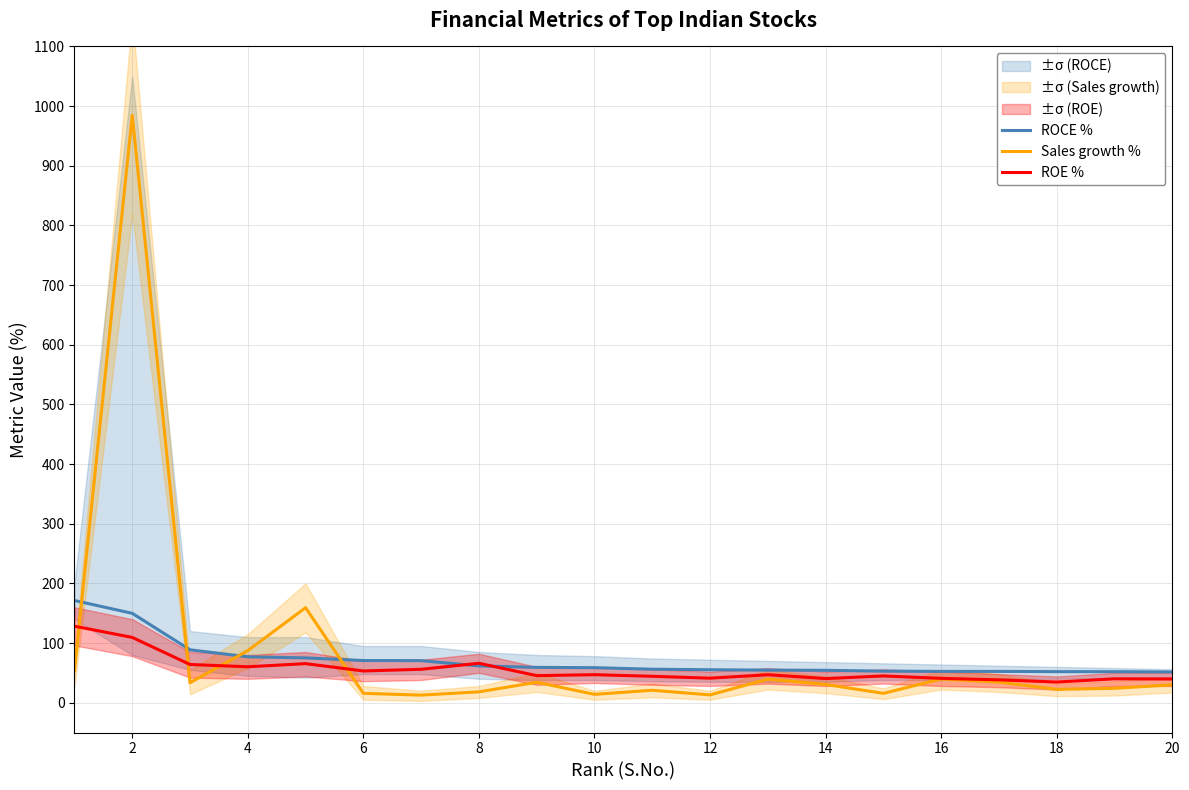

What is the highest value of the ROCE % series?

171.3